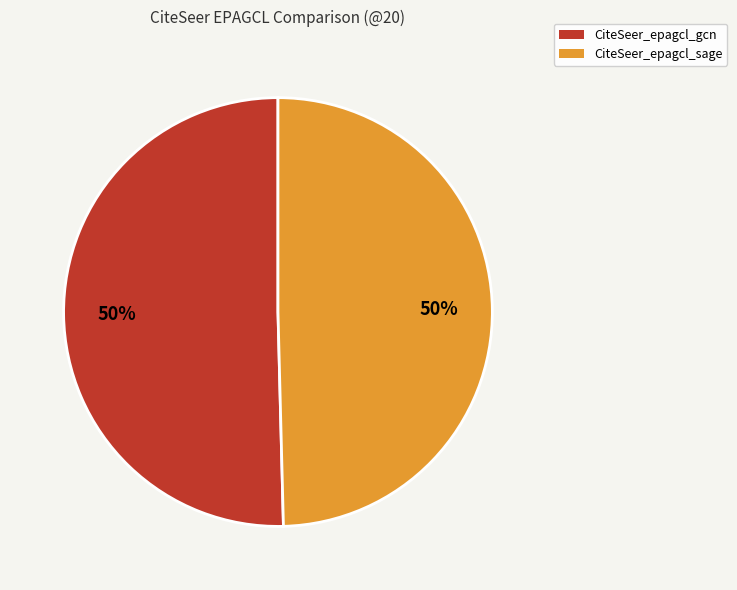

What is the ratio of the value at CiteSeer_epagcl_sage to the value at CiteSeer_epagcl_gcn?

1.0